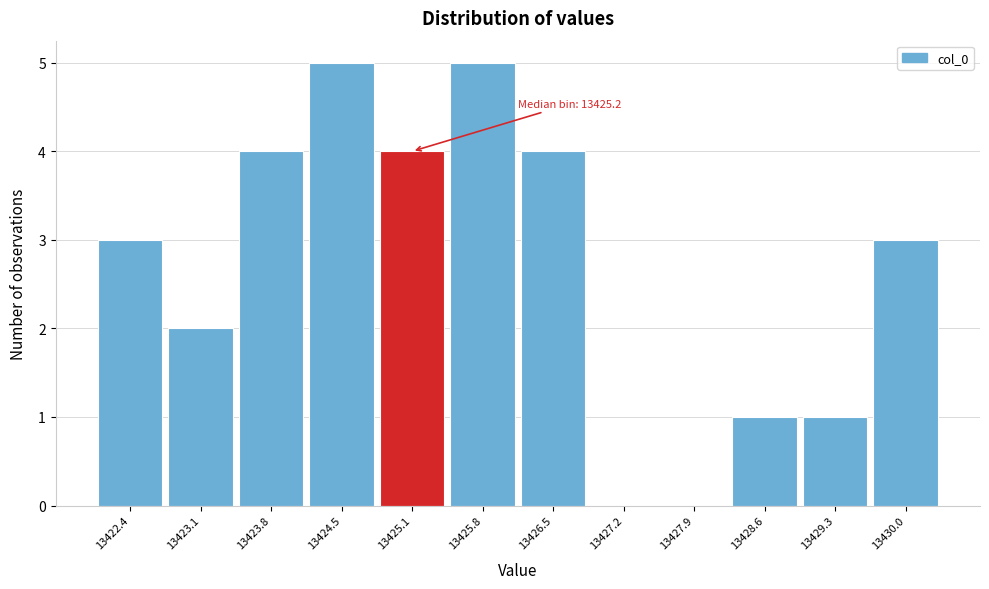

Reading left to right, transcribe all the data shown in this chart.

13422.4=3	13423.1=2	13423.8=4	13424.5=5	13425.1=4	13425.8=5	13426.5=4	13427.2=0	13427.9=0	13428.6=1	13429.3=1	13430.0=3